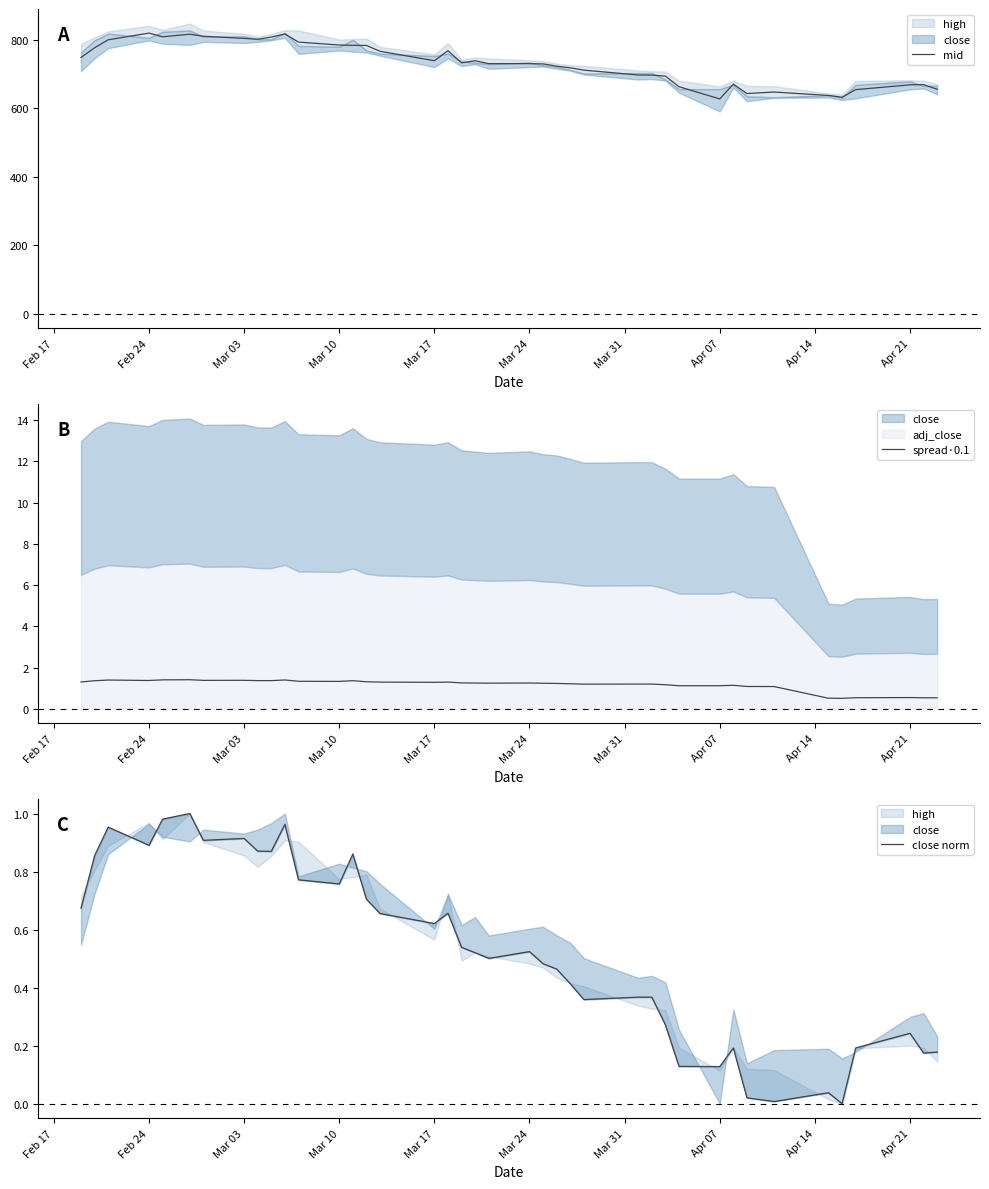

Is it true that spread·0.1 equals 2.1 at Mar 10?

False